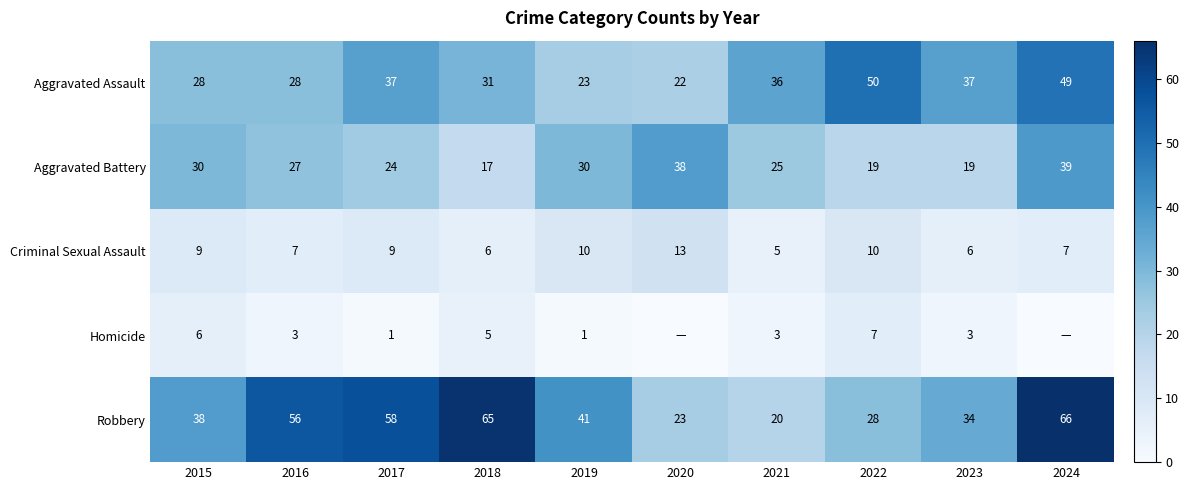

Which category has the highest value in the Aggravated Battery series?

2024